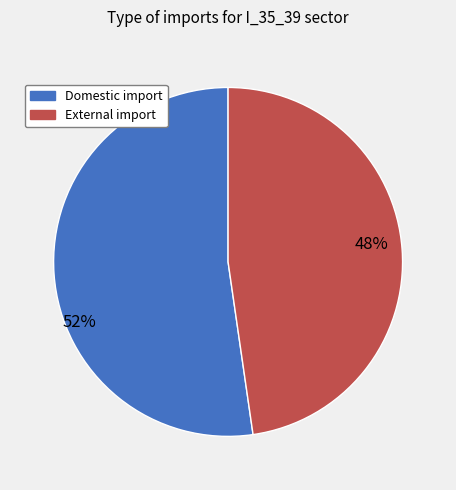

Do Domestic import and External import together represent more than half of the pie?

Yes